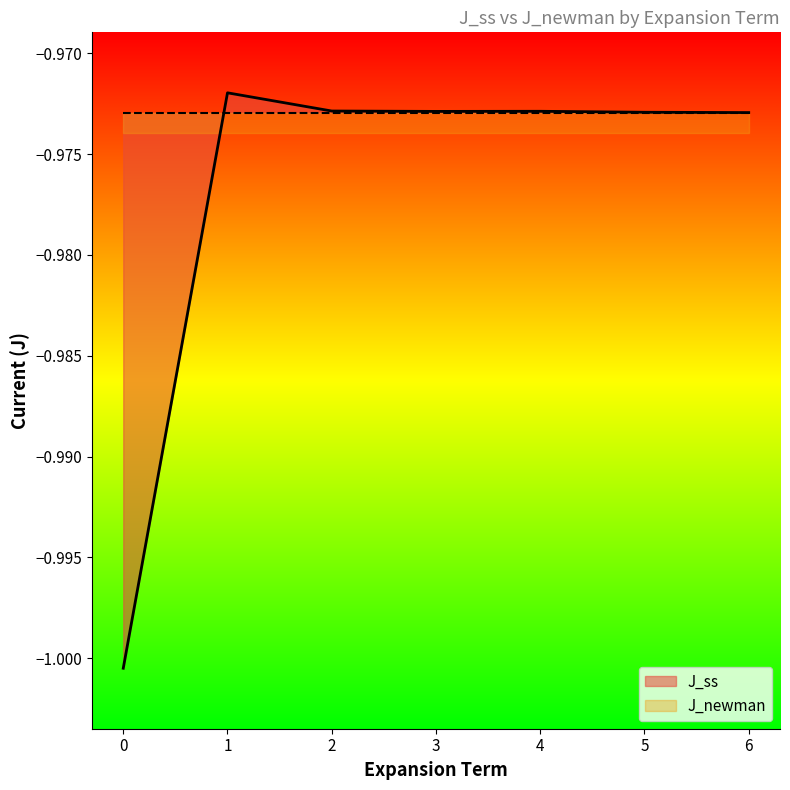

True or false: there are more than 2 points higher than both neighbors.

False